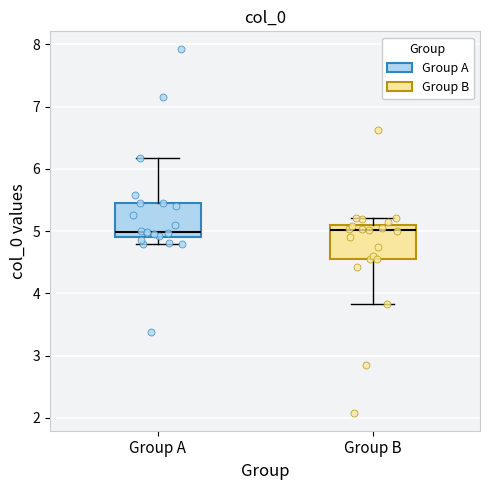

Reading left to right, read every box against the y-axis: the position of its median line, the range the box covers, and the ends of its whiskers. The values are not printed on the chart, so give them approximately, as read against the axis.

Group A: median 5.0, box 4.9 to 5.4, whiskers 4.8 to 6.2
Group B: median 5.0, box 4.6 to 5.1, whiskers 3.8 to 5.2